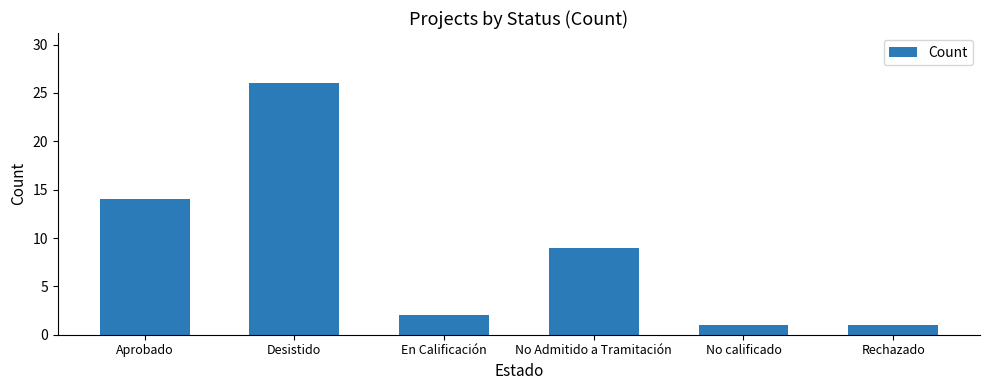

What is the difference between the values at Aprobado and No calificado?

13